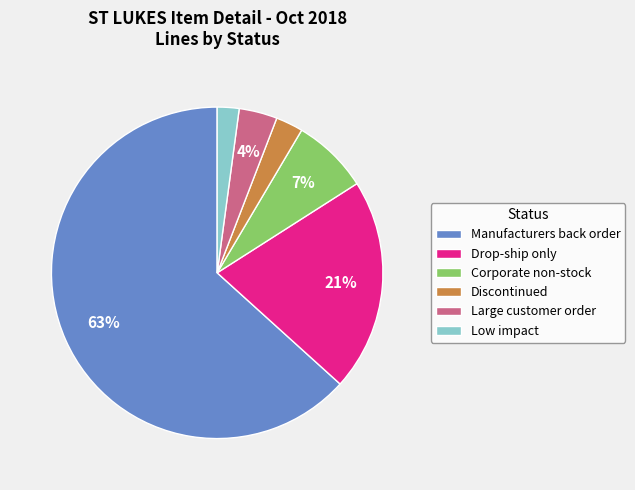

Is there any slice that represents more than half of the pie?

Yes